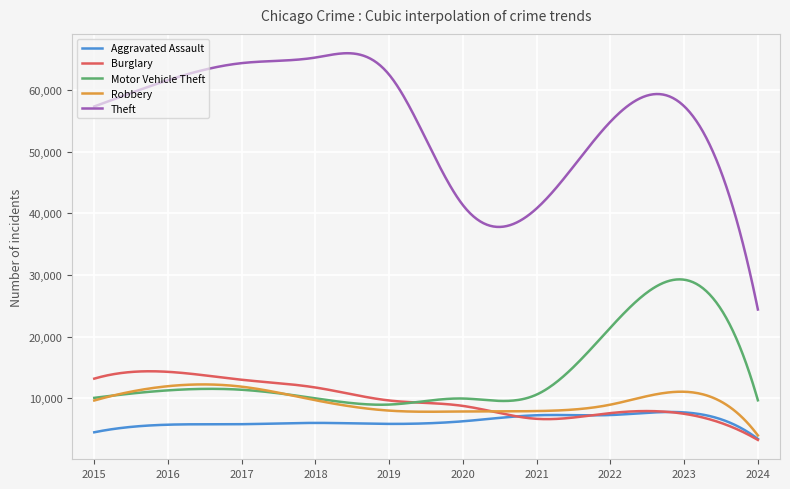

True or false: Theft has more than 0 points higher than both neighbors.

True